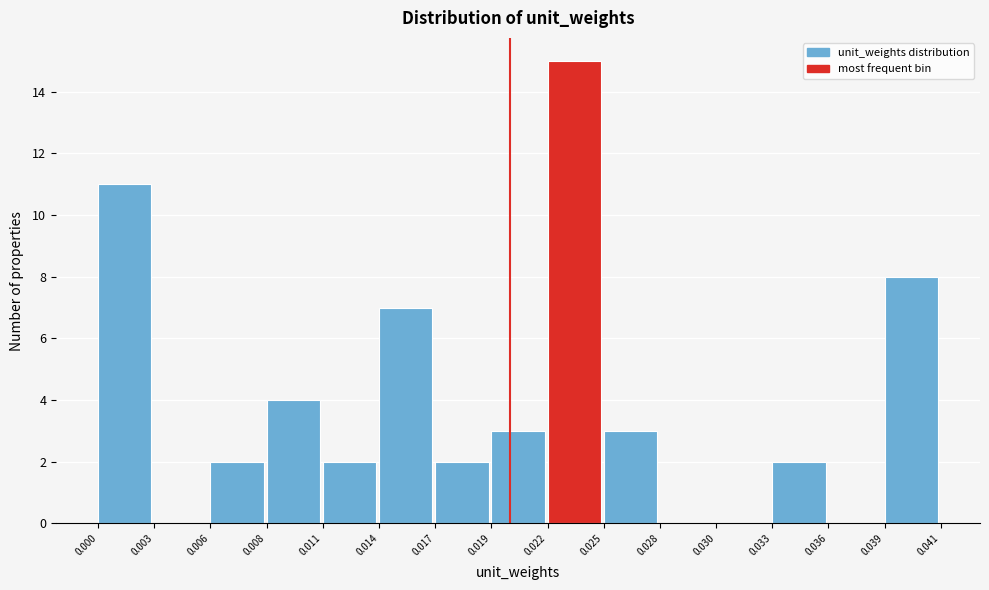

Reading left to right, list all the values displayed in this chart.

0.000=11	0.003=0	0.006=2	0.008=4	0.011=2	0.014=7	0.017=2	0.019=3	0.022=15	0.025=3	0.028=0	0.030=0	0.033=2	0.036=0	0.039=8